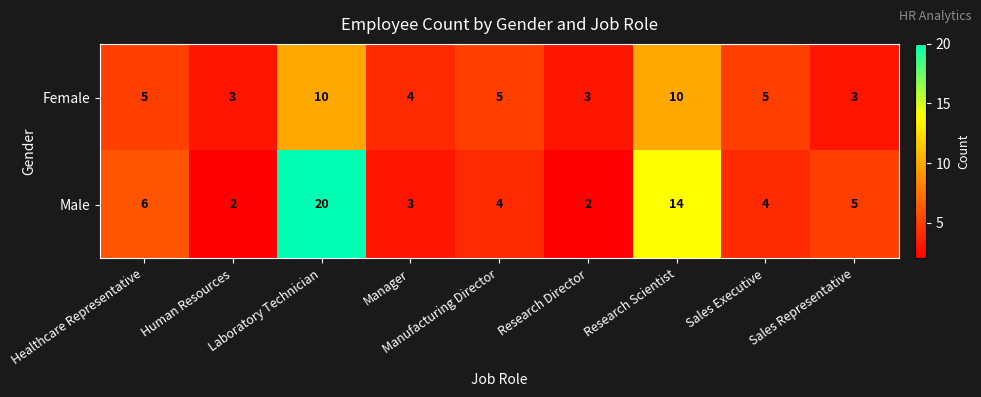

Which series has the largest total across all categories?

Male